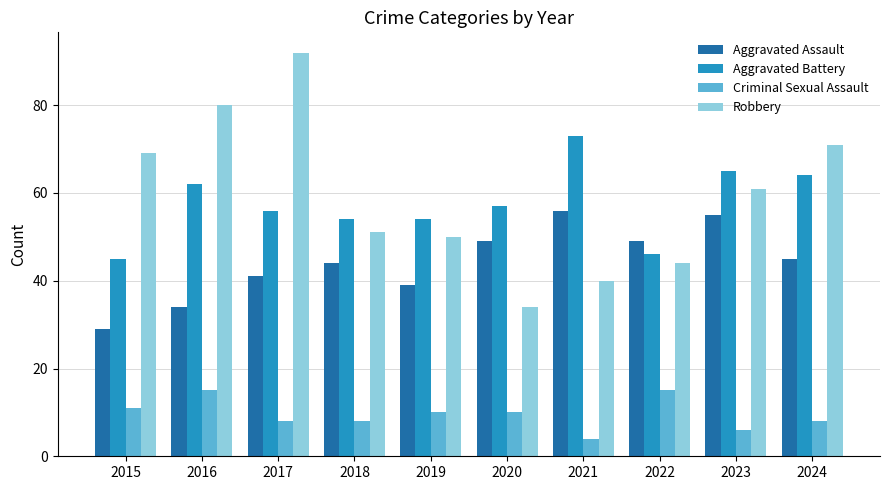

What is the highest value of the Robbery series?

92